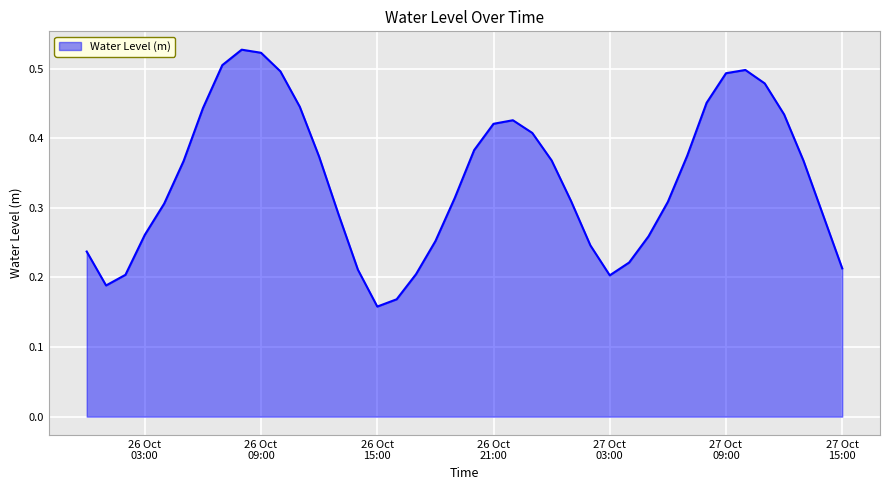

List the labels in order of value, smallest first.

2024-10-26 15:00:00, 2024-10-26 16:00:00, 2024-10-26 01:00:00, 2024-10-27 03:00:00, 2024-10-26 02:00:00, 2024-10-26 17:00:00, 2024-10-26 14:00:00, 2024-10-27 15:00:00, 2024-10-27 04:00:00, 2024-10-26 00:00:00, 2024-10-27 02:00:00, 2024-10-26 18:00:00, 2024-10-27 05:00:00, 2024-10-26 03:00:00, 2024-10-27 14:00:00, 2024-10-26 13:00:00, 2024-10-26 04:00:00, 2024-10-27 06:00:00, 2024-10-27 01:00:00, 2024-10-26 19:00:00, 2024-10-26 05:00:00, 2024-10-27 13:00:00, 2024-10-27 00:00:00, 2024-10-26 12:00:00, 2024-10-27 07:00:00, 2024-10-26 20:00:00, 2024-10-26 23:00:00, 2024-10-26 21:00:00, 2024-10-26 22:00:00, 2024-10-27 12:00:00, 2024-10-26 06:00:00, 2024-10-26 11:00:00, 2024-10-27 08:00:00, 2024-10-27 11:00:00, 2024-10-27 09:00:00, 2024-10-26 10:00:00, 2024-10-27 10:00:00, 2024-10-26 07:00:00, 2024-10-26 09:00:00, 2024-10-26 08:00:00